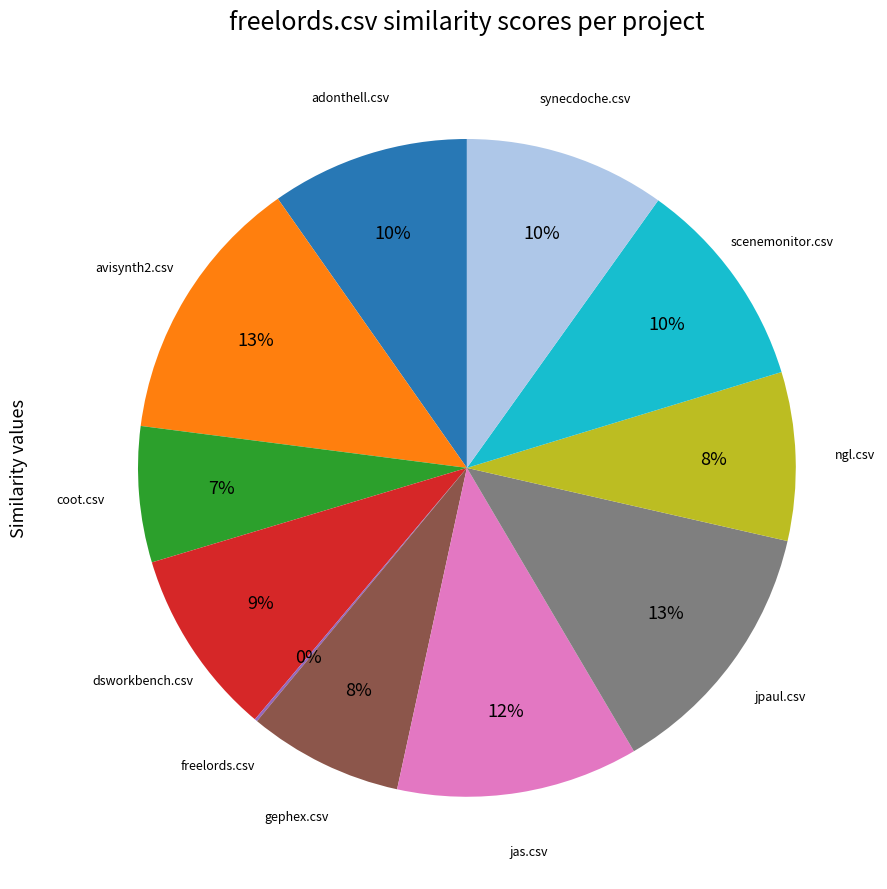

Does any single category account for the majority?

No